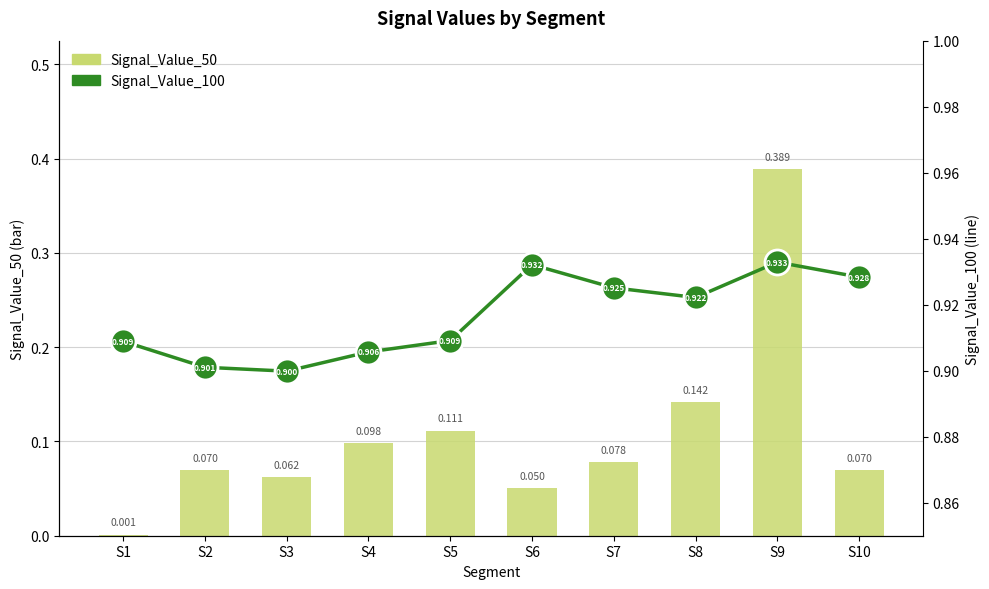

Where is Signal_Value_50 nearest to the value 0?

S1